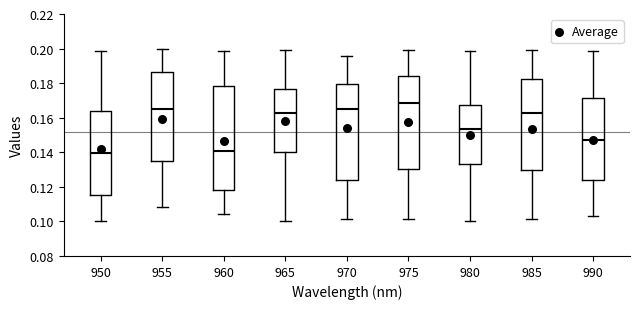

Where does the upper whisker of the box at x = 950 end on the y-axis? The values are not printed on the chart, so give them approximately, as read against the axis.

0.198